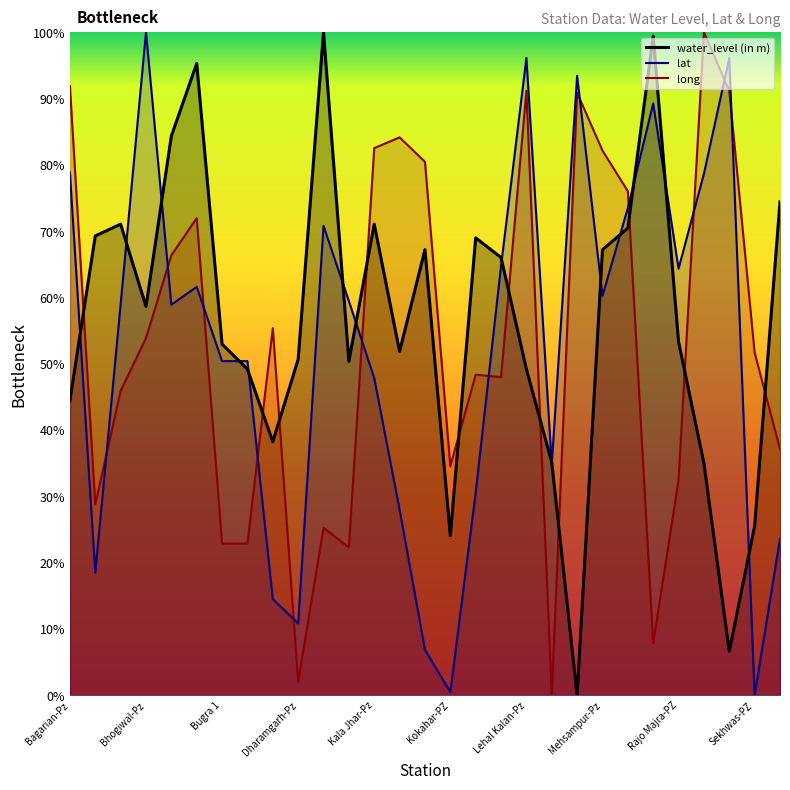

What is the total value across all series at Bhogiwal-Pz?

212.5